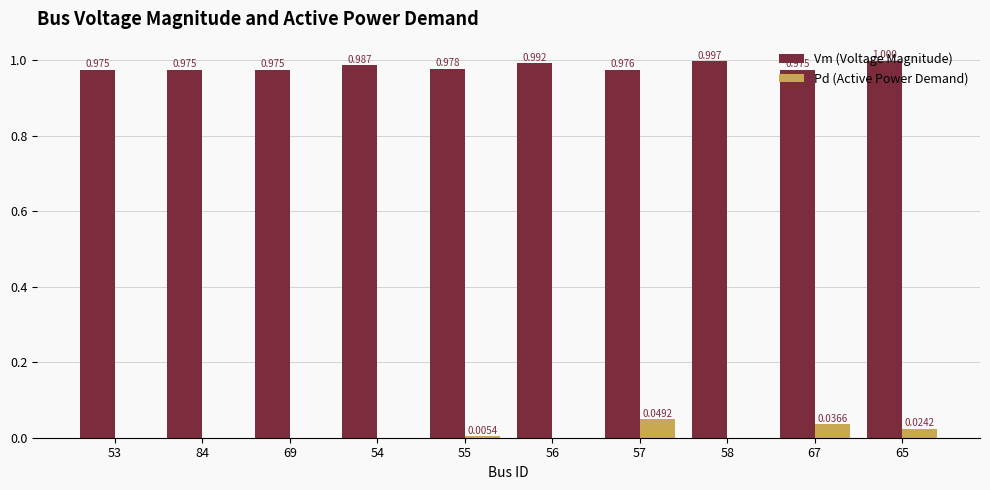

Which series changed the most between 69 and 54?

Vm (Voltage Magnitude)